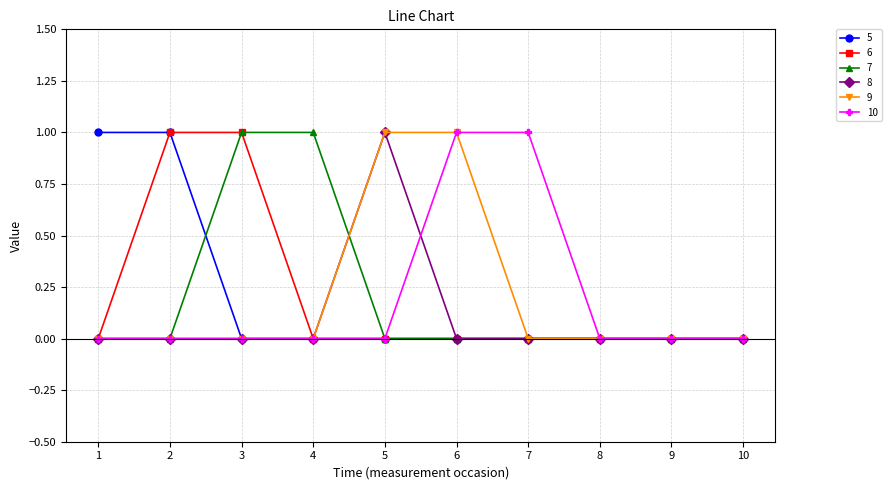

Count the 7 values in the range 0 to 1.

10